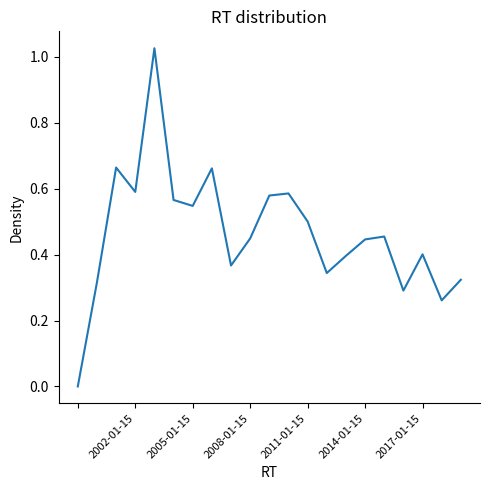

Is this an area chart (filled region under the line)?

No